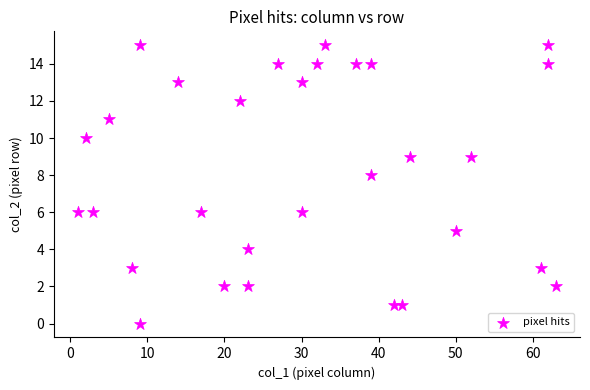

What is the range of X values (max minus min)?

62